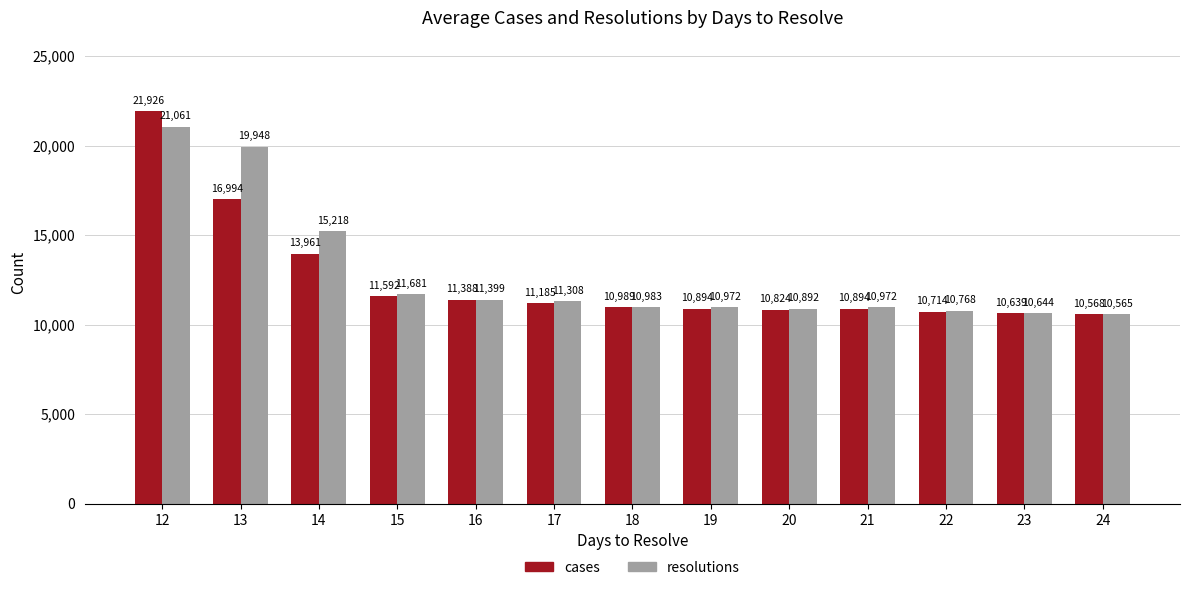

What value does the cases series have at 24?

10568